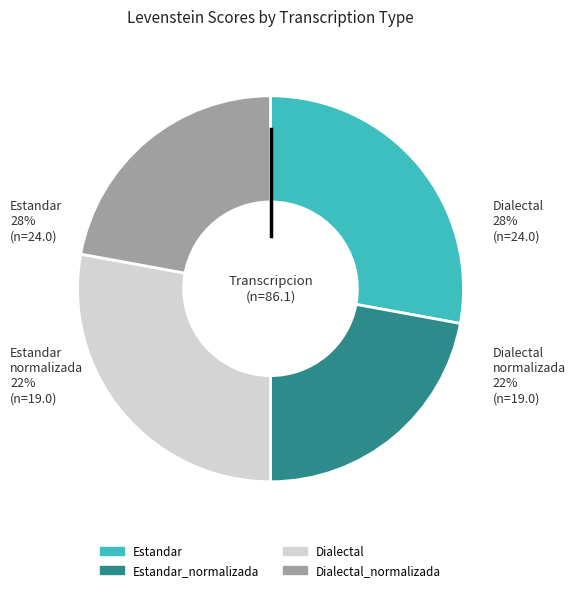

Count the number of slices in the pie.

4